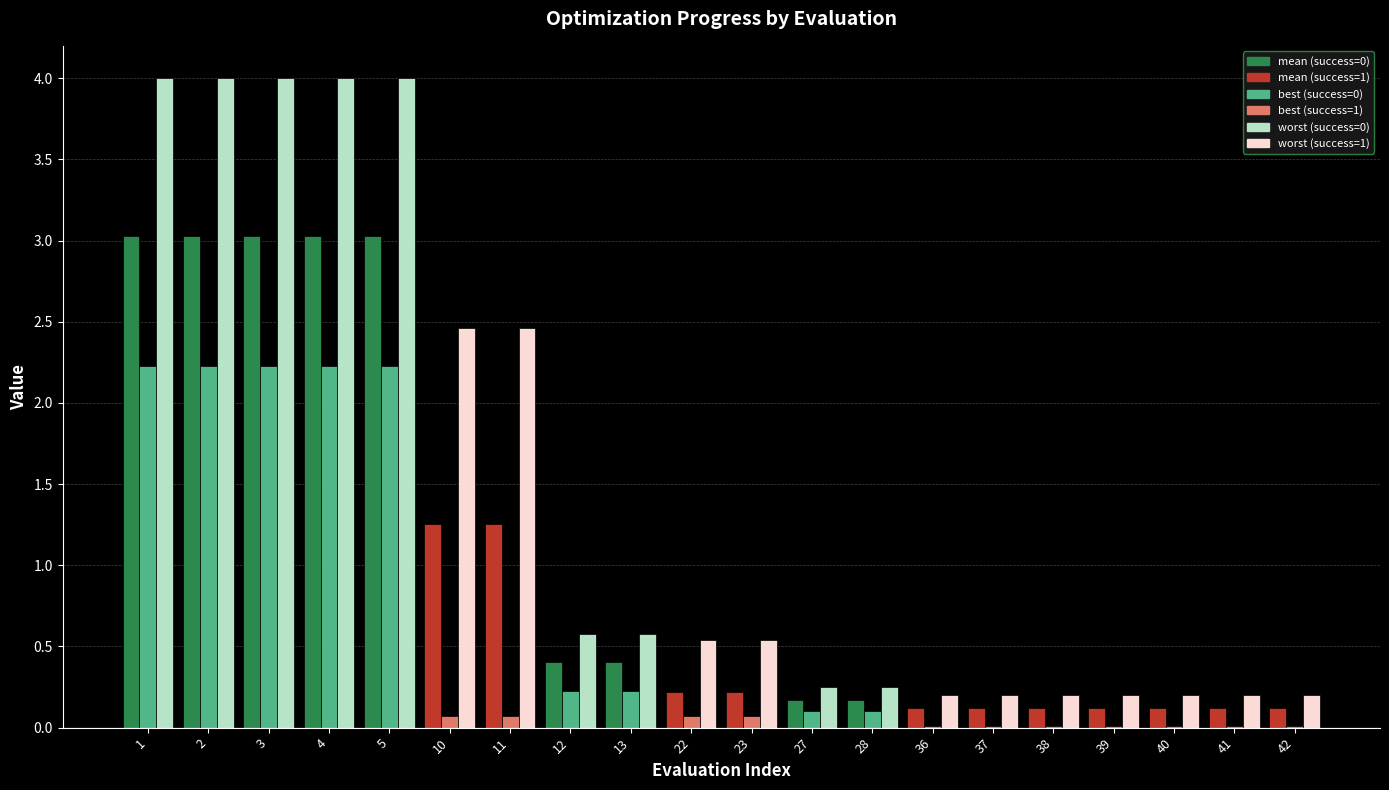

What is the total value across all series at 12?

1.2